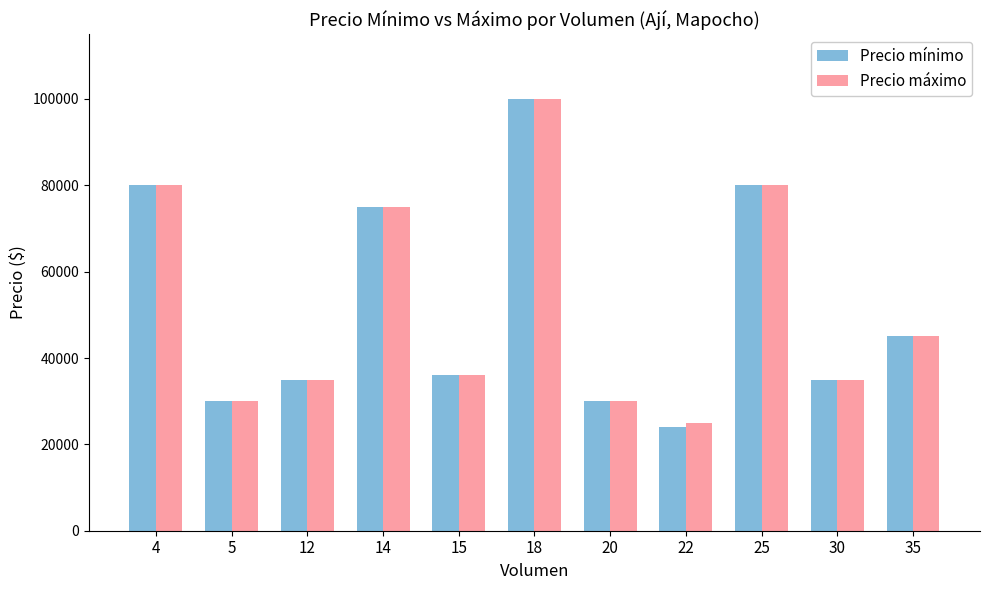

Which series has the widest spread of values?

Precio mínimo